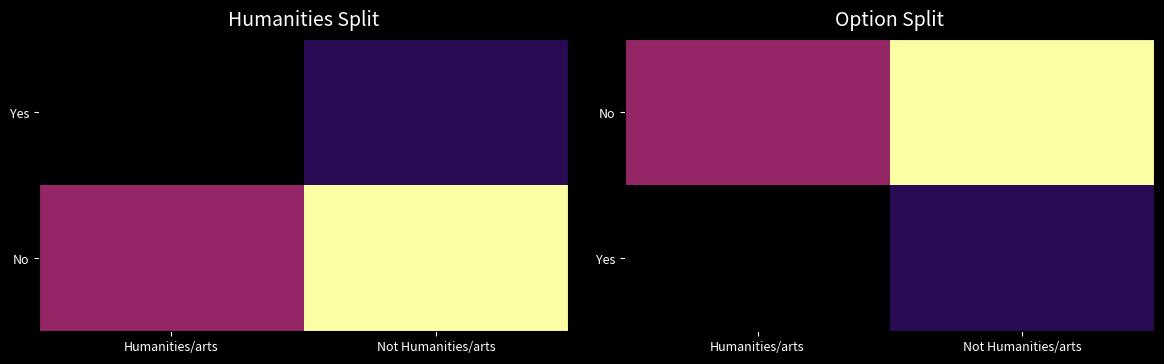

Which has a higher value, Humanities/arts or Not Humanities/arts?

Not Humanities/arts